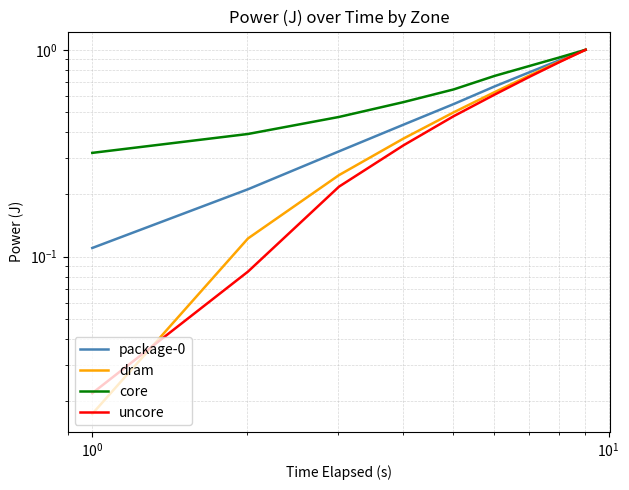

The value of dram at $\mathdefault{10^{0}}$ is 0.1. True or false?

False